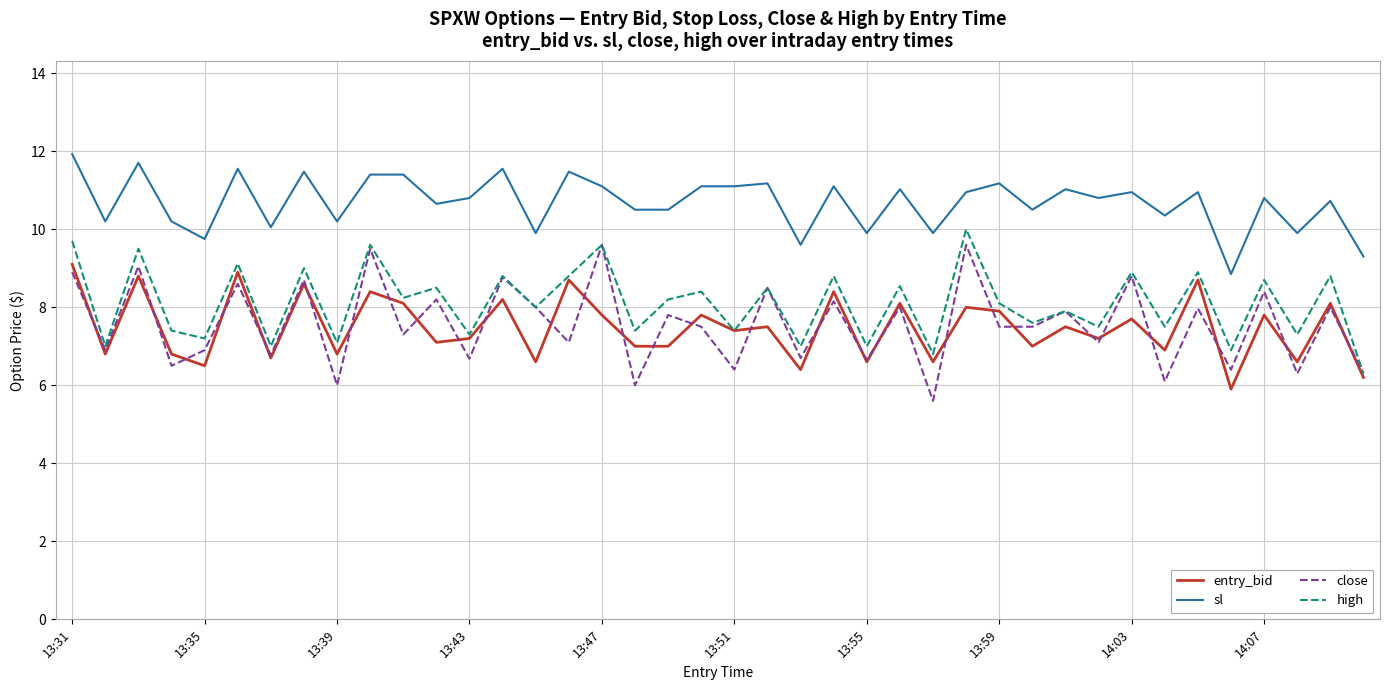

How many lines are shown in the chart?

4